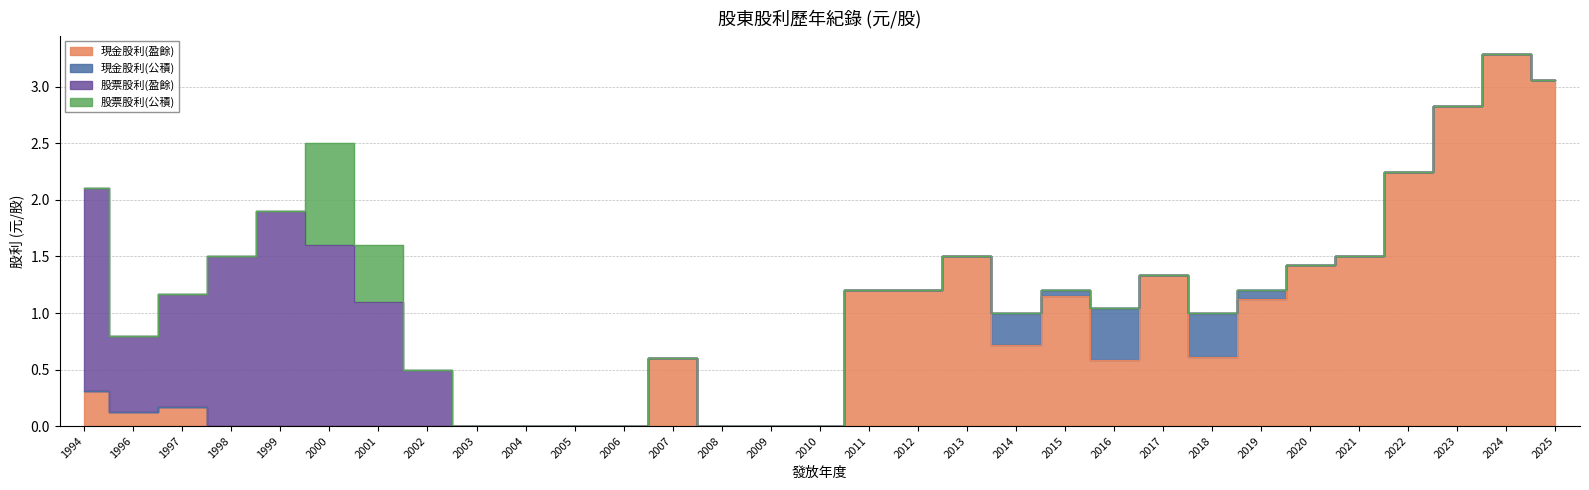

Which category has the lowest value across all series?

1998